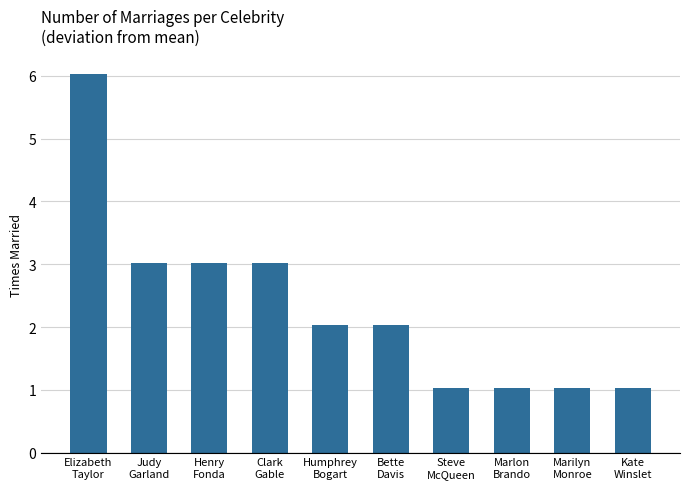

Reading left to right, transcribe all the data shown in this chart.

Elizabeth
Taylor=6.0	Judy
Garland=3.0	Henry
Fonda=3.0	Clark
Gable=3.0	Humphrey
Bogart=2.0	Bette
Davis=2.0	Steve
McQueen=1.0	Marlon
Brando=1.0	Marilyn
Monroe=1.0	Kate
Winslet=1.0